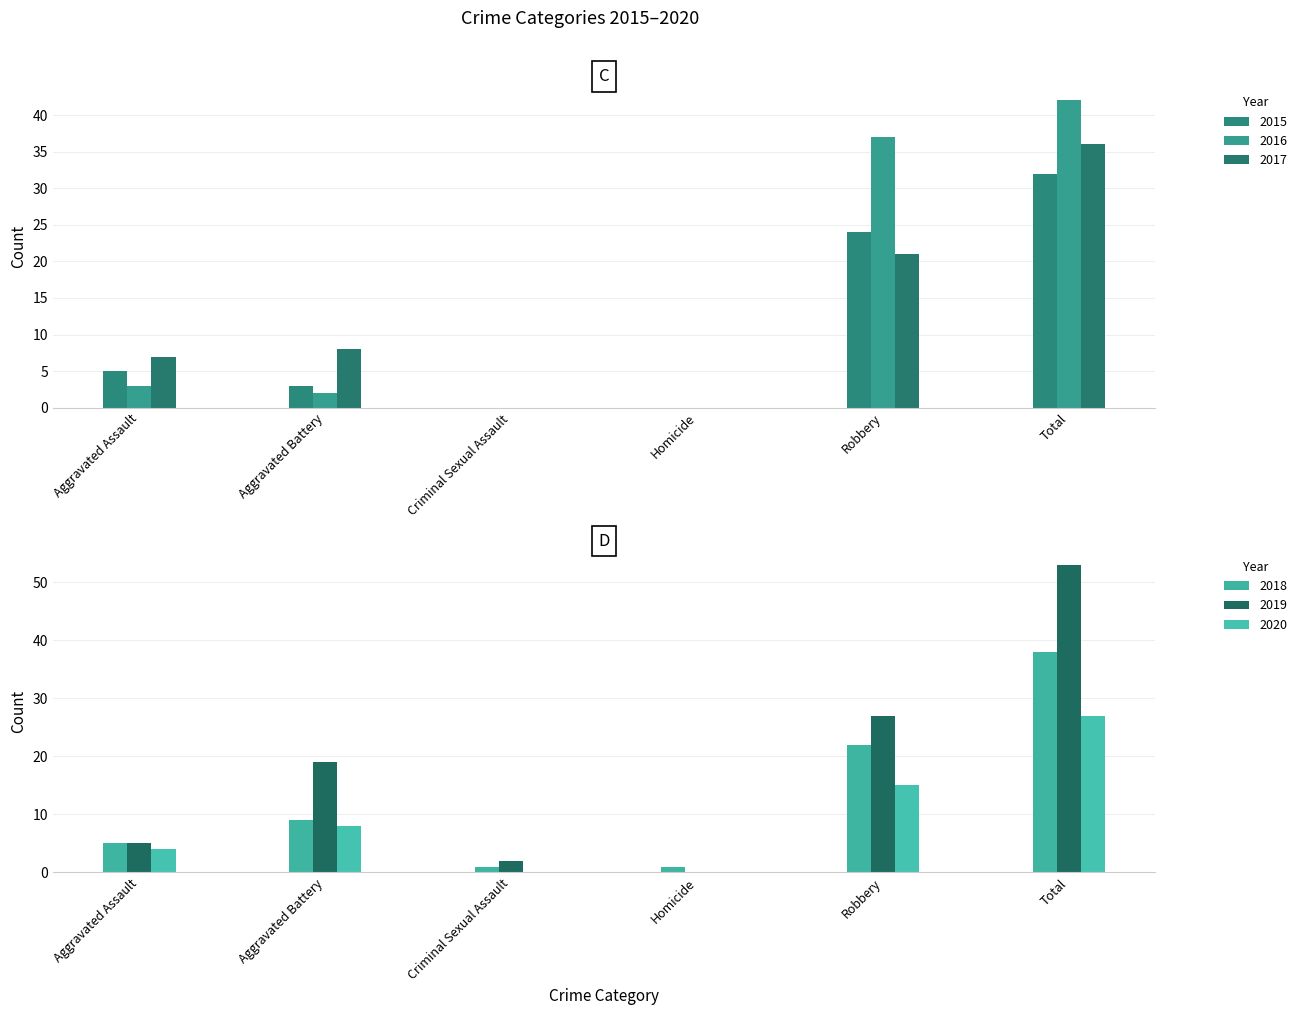

True or false: 2020 has a value of 19 at Homicide.

False